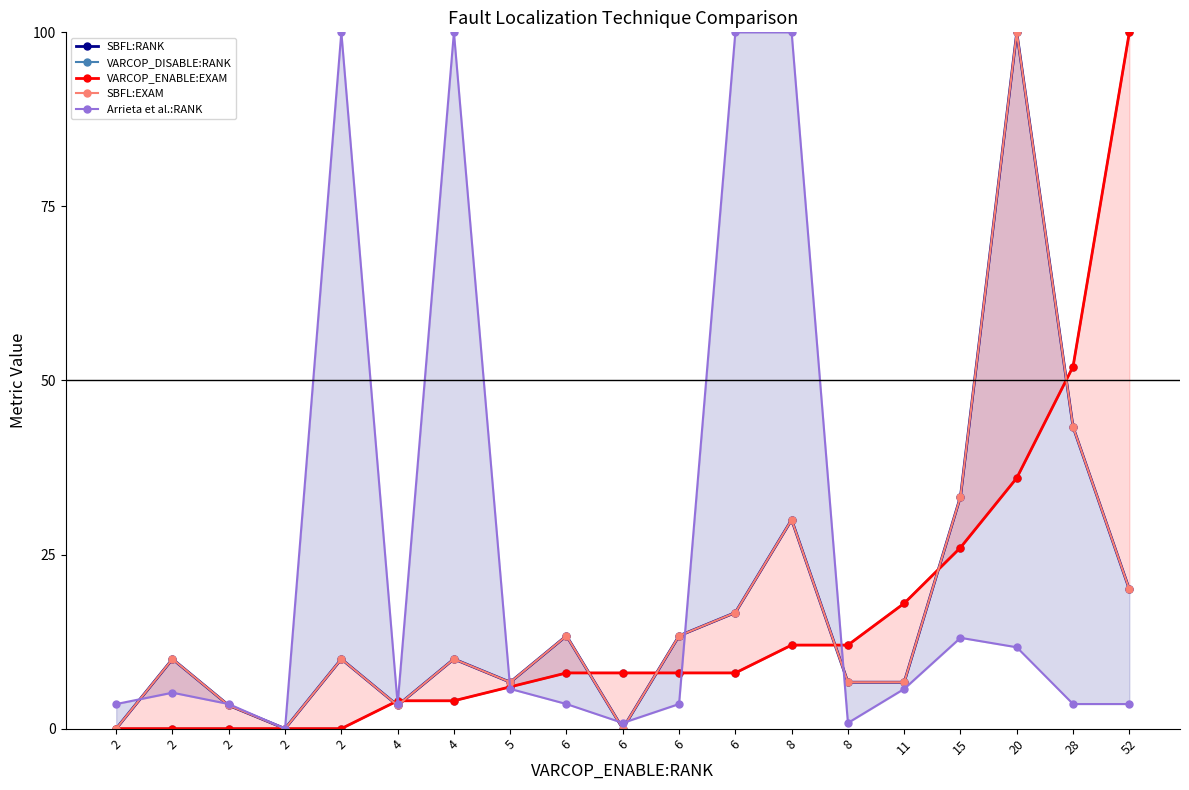

How many lines are shown in the chart?

5